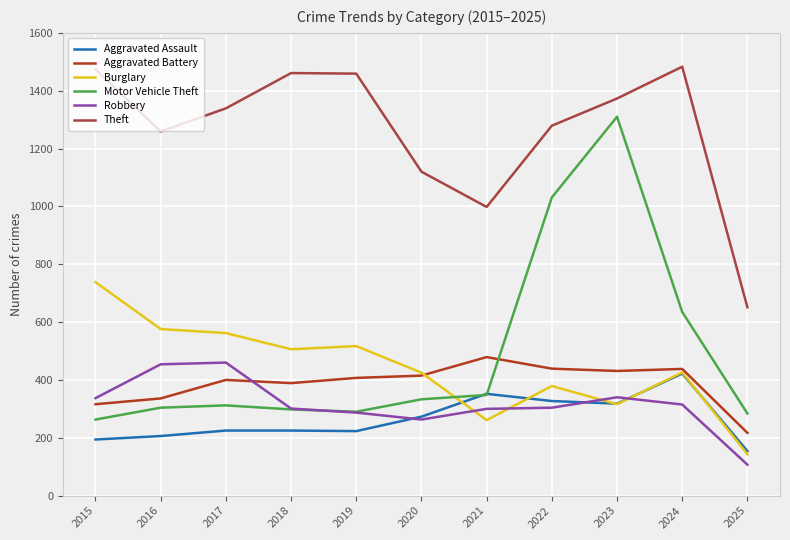

What is the total value across all series at 2016?

3135